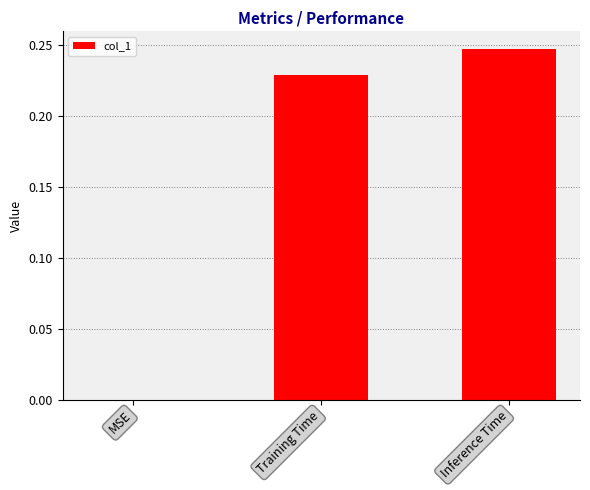

At which category does the chart reach its peak across all series?

Inference Time